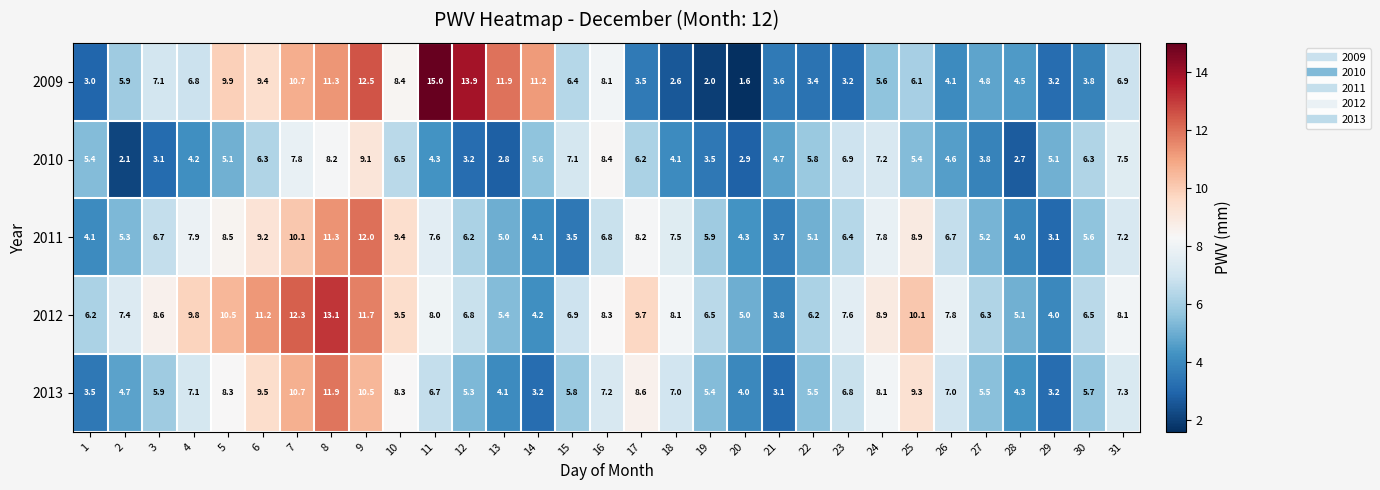

Which series has the largest total across all categories?

2012